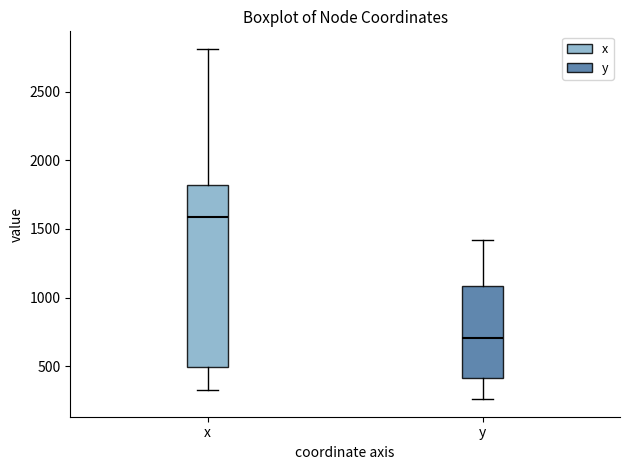

Comparing the boxes themselves (not the whiskers), which one is the tallest?

x